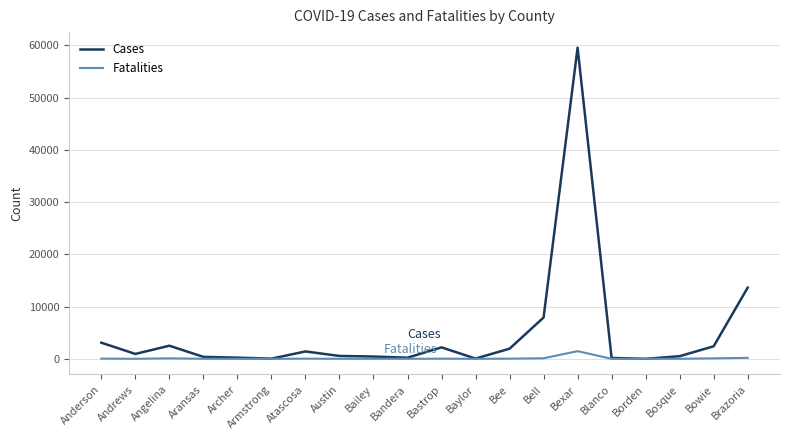

Which series has the largest total across all categories?

Cases